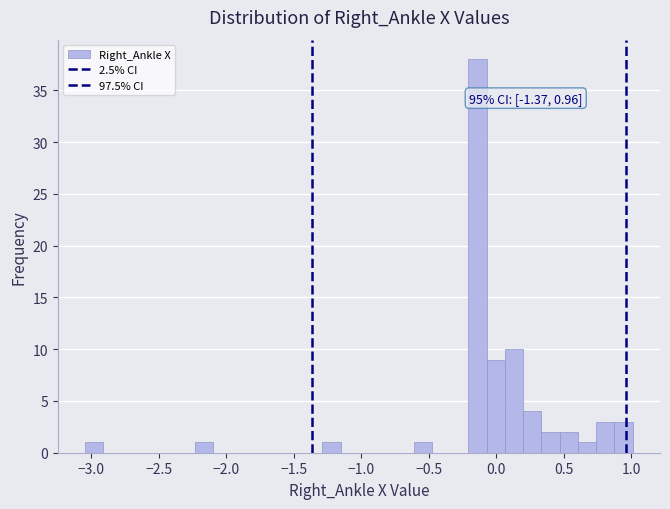

Read against the x-axis, roughly where is the centre of the tallest bar?

-0.15